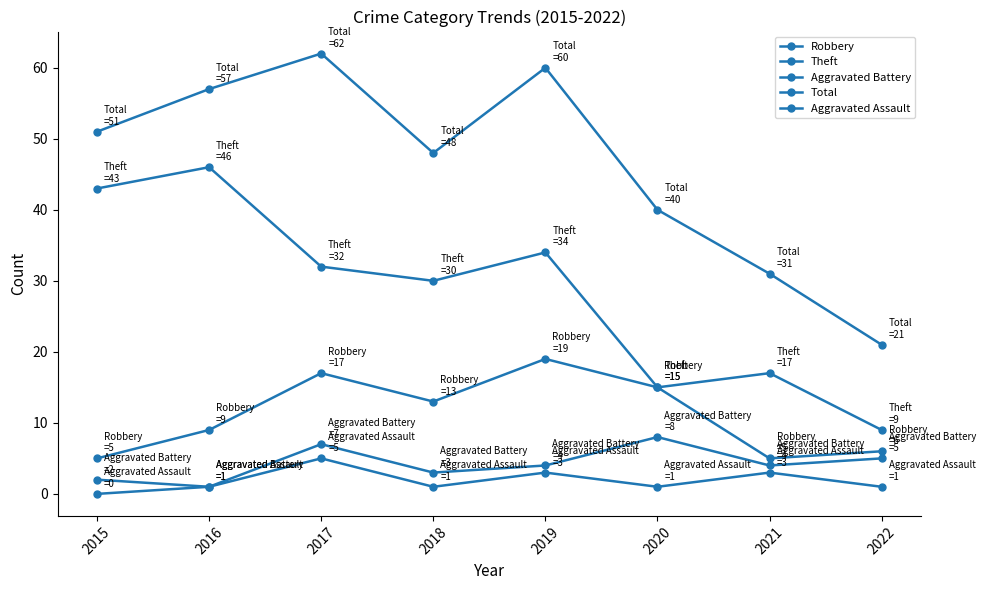

How many Aggravated Battery values are between 3 and 7?

5